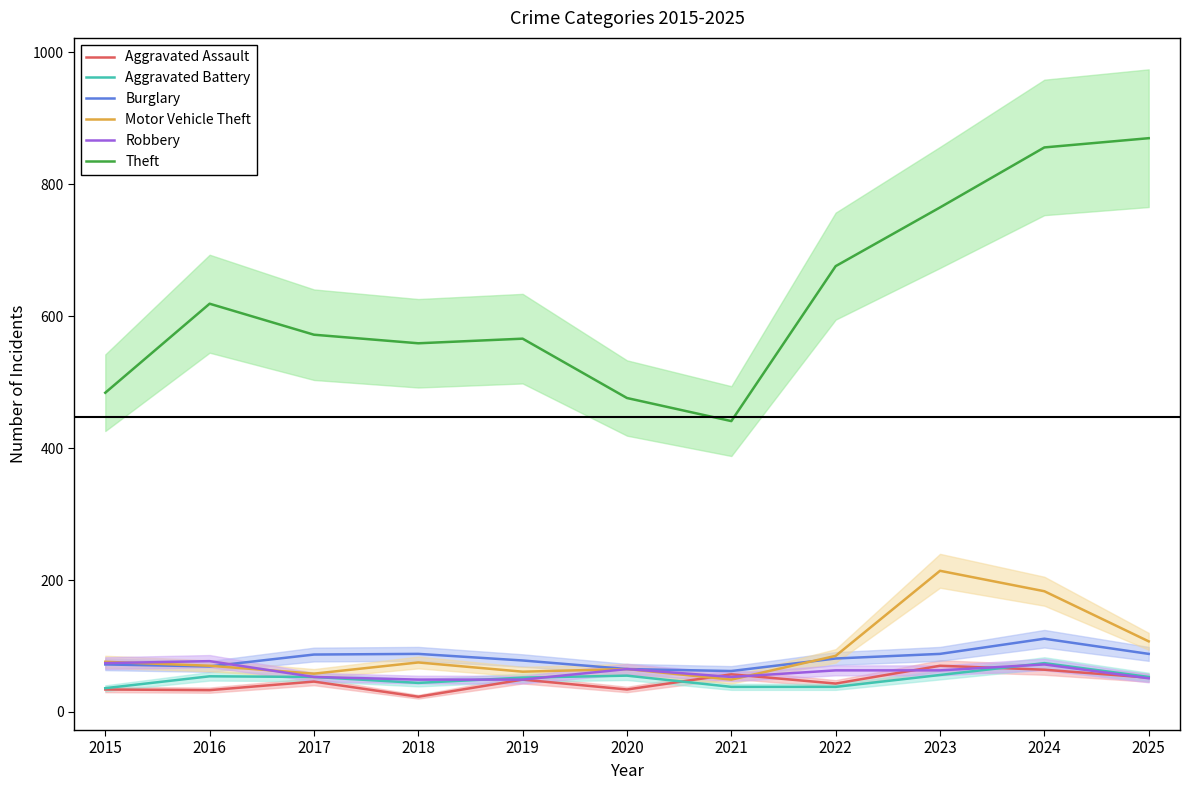

Where does the Aggravated Assault series first go above 46?

2019